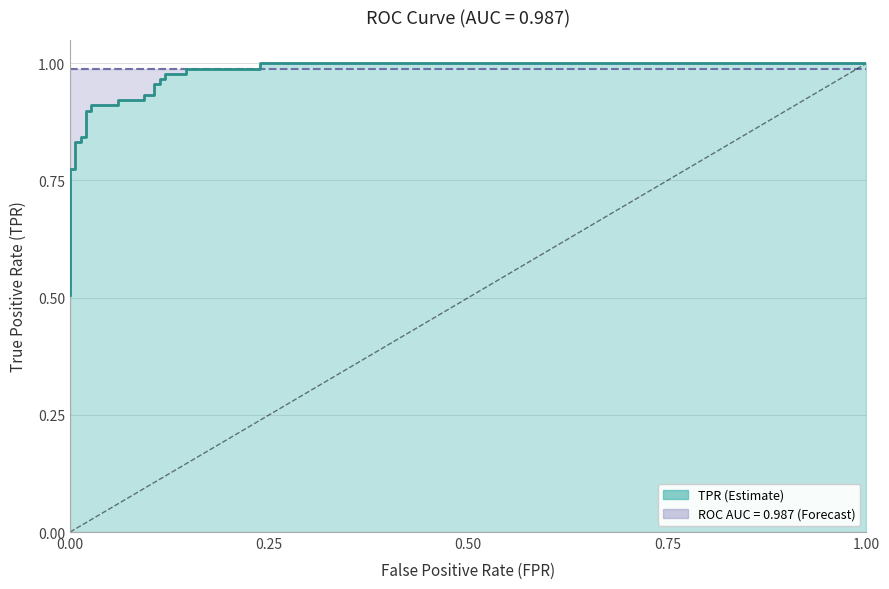

True or false: there are more than 0 points higher than both neighbors.

False